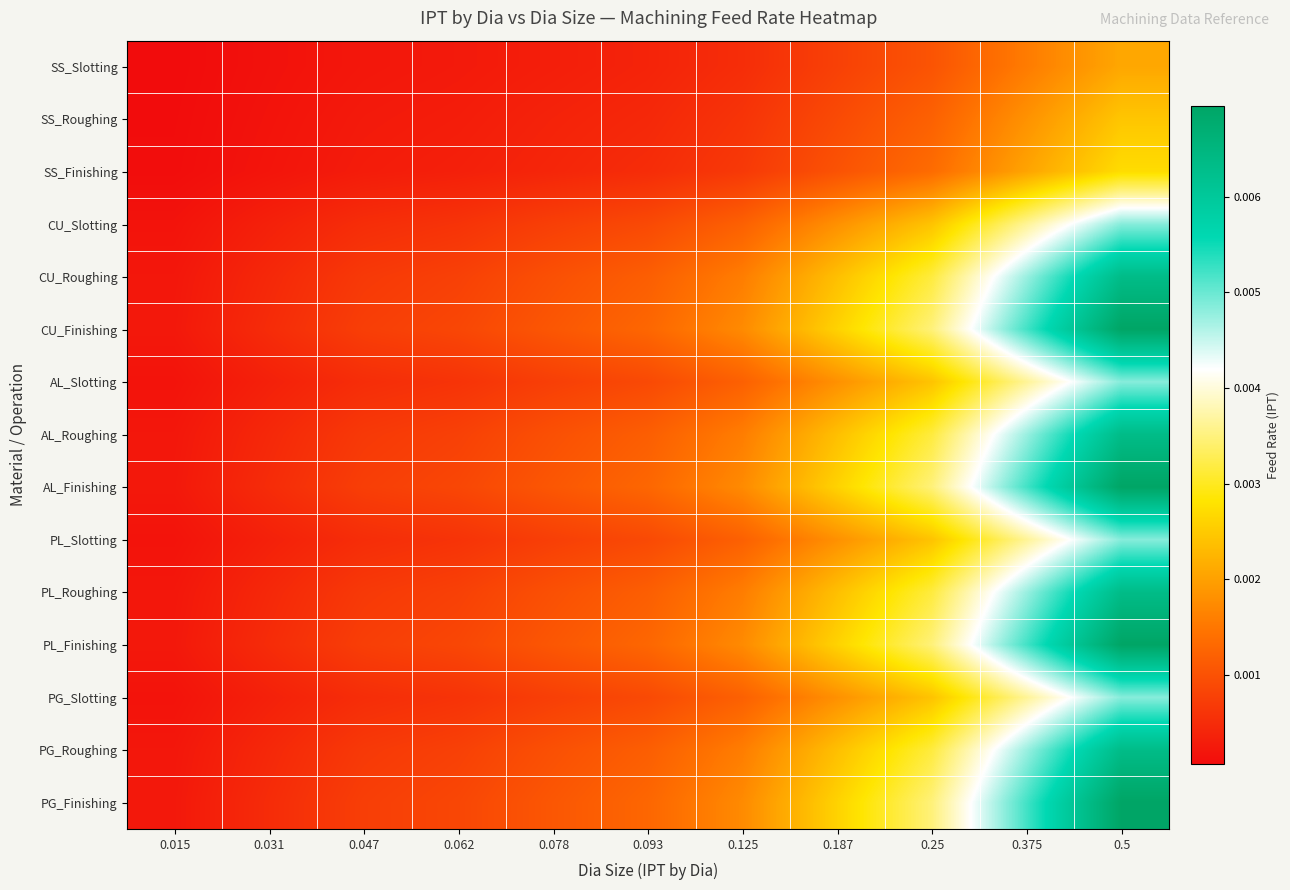

Rank the series at 0.375 from lowest to highest value.

SS_Slotting, SS_Roughing, SS_Finishing, CU_Slotting, AL_Slotting, PL_Slotting, PG_Slotting, CU_Roughing, AL_Roughing, PL_Roughing, PG_Roughing, CU_Finishing, AL_Finishing, PL_Finishing, PG_Finishing